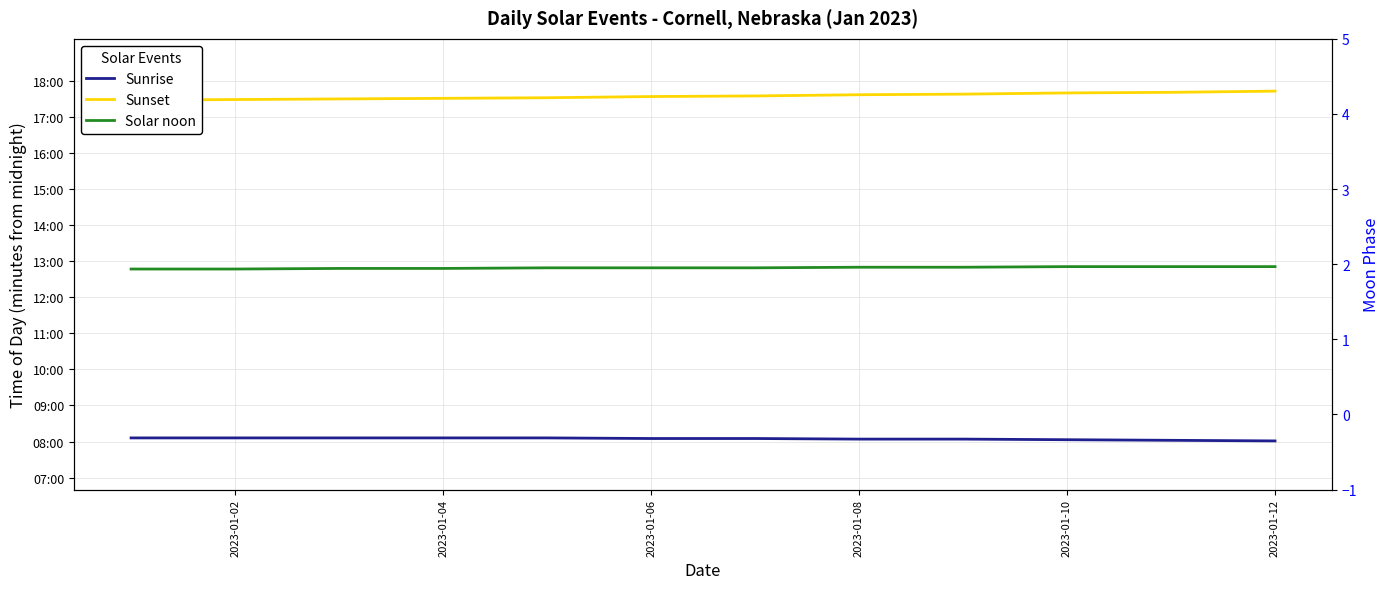

Count the number of categories in the chart.

12